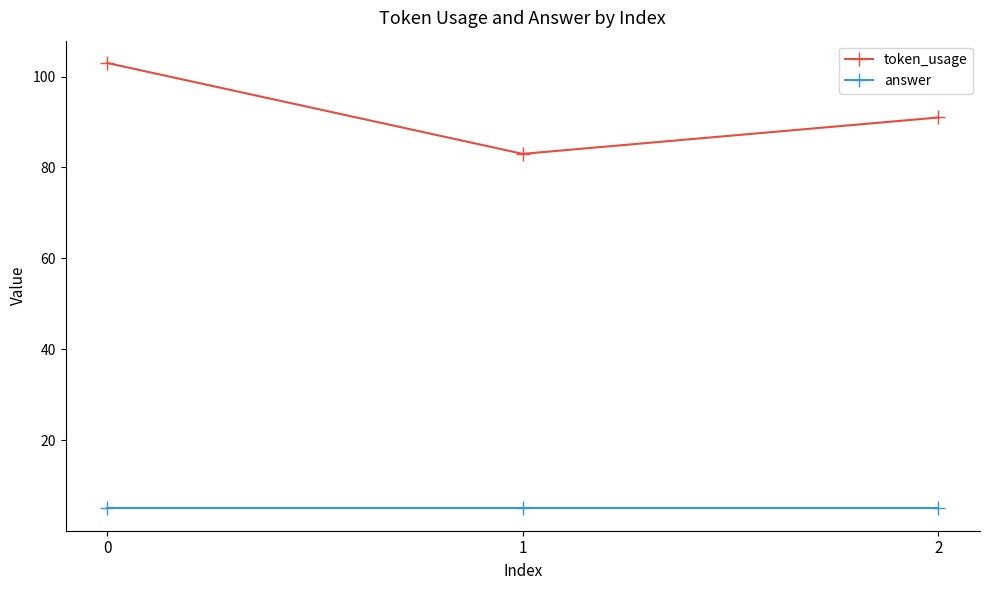

Reading left to right, extract all data points from this chart.

token_usage: 0=103	1=83	2=91
answer: 0=5	1=5	2=5